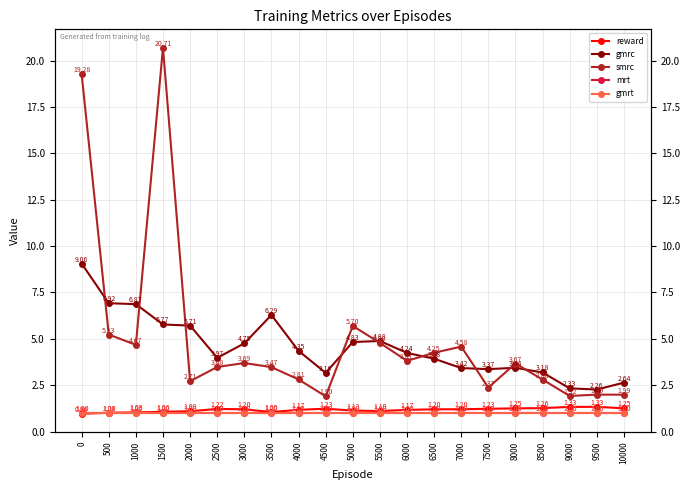

Which series has the largest range (max minus min)?

smrc